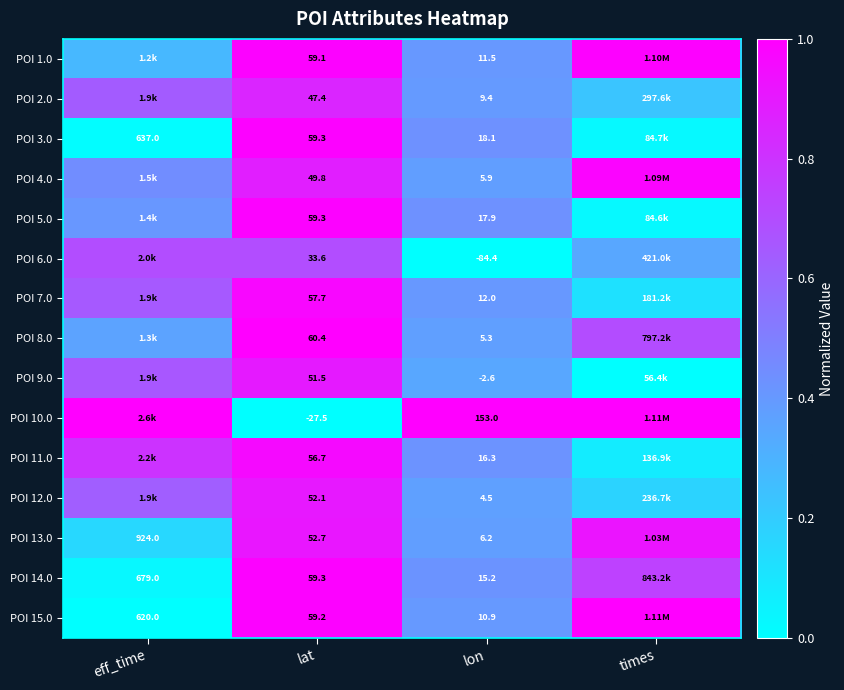

Rank the series by their maximum value, from lowest to highest.

POI 6.0, POI 2.0, POI 9.0, POI 12.0, POI 13.0, POI 11.0, POI 7.0, POI 4.0, POI 5.0, POI 14.0, POI 3.0, POI 1.0, POI 8.0, POI 10.0, POI 15.0